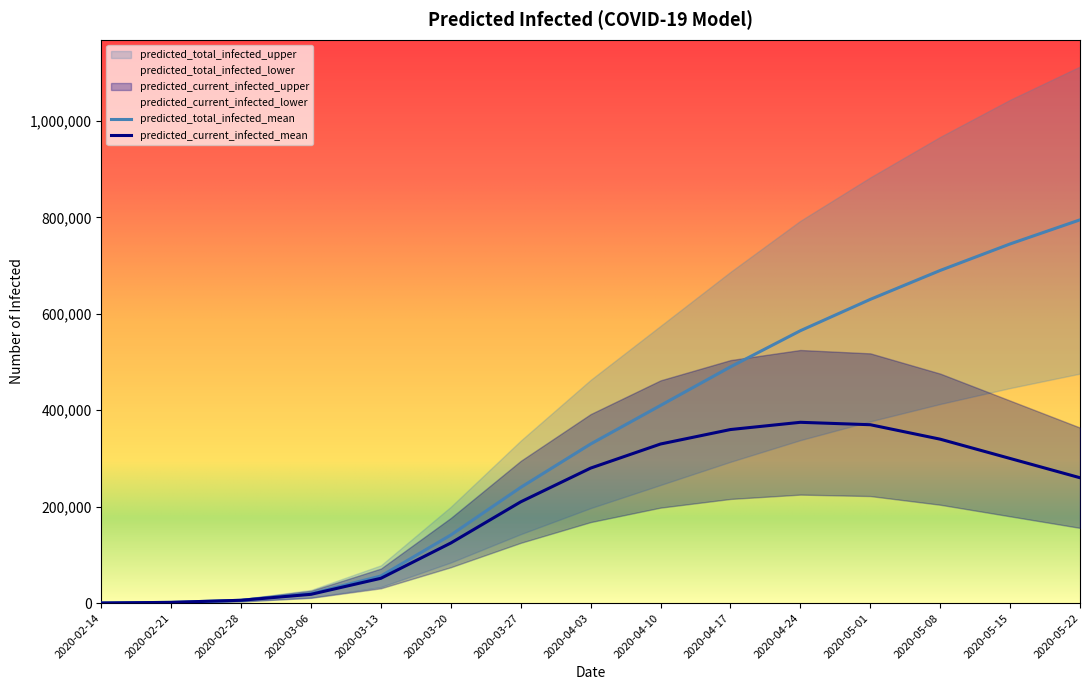

How many data points in predicted_total_infected_upper are above 463000?

7